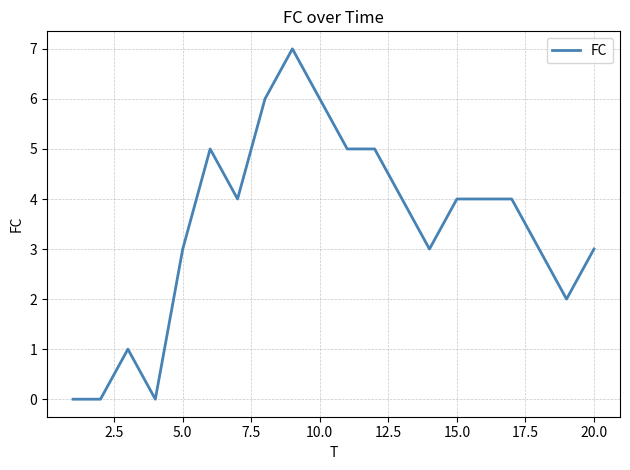

What is the maximum value shown in the chart?

7